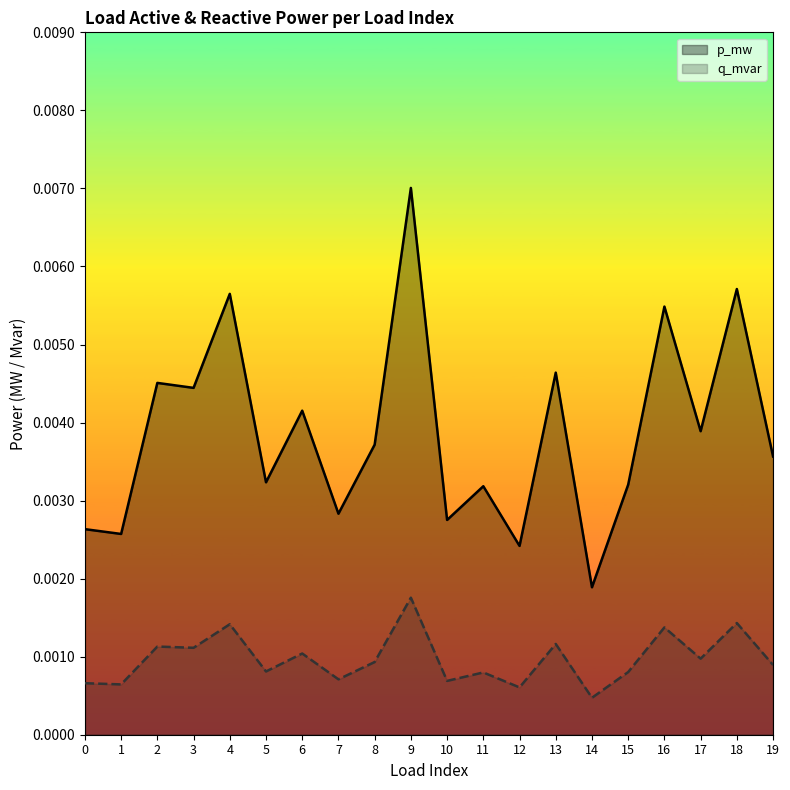

List the series in order of their peak value, highest first.

p_mw, q_mvar